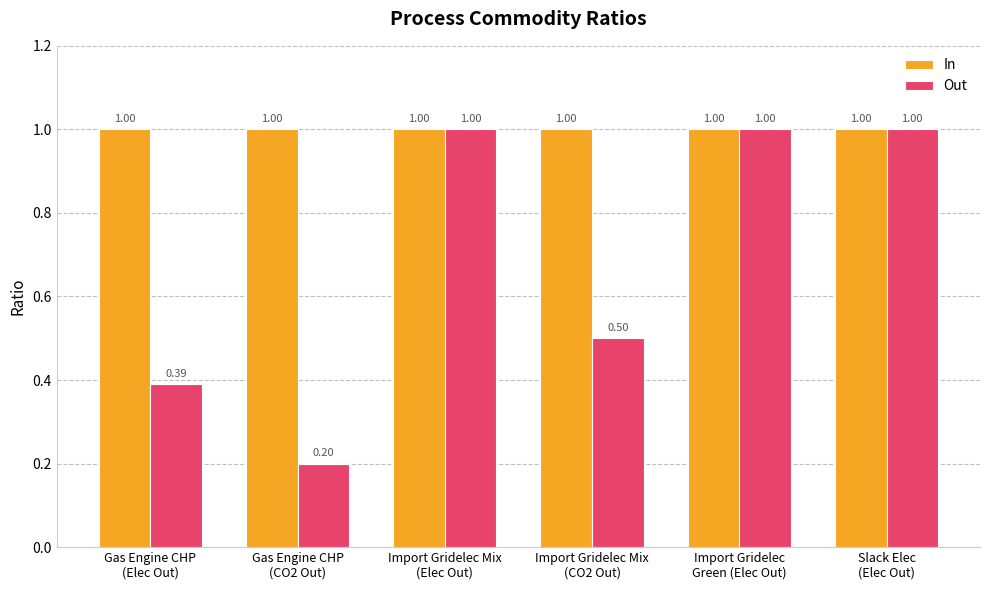

Is it true that Out equals 0.5 at Import Gridelec Mix
(CO2 Out)?

True